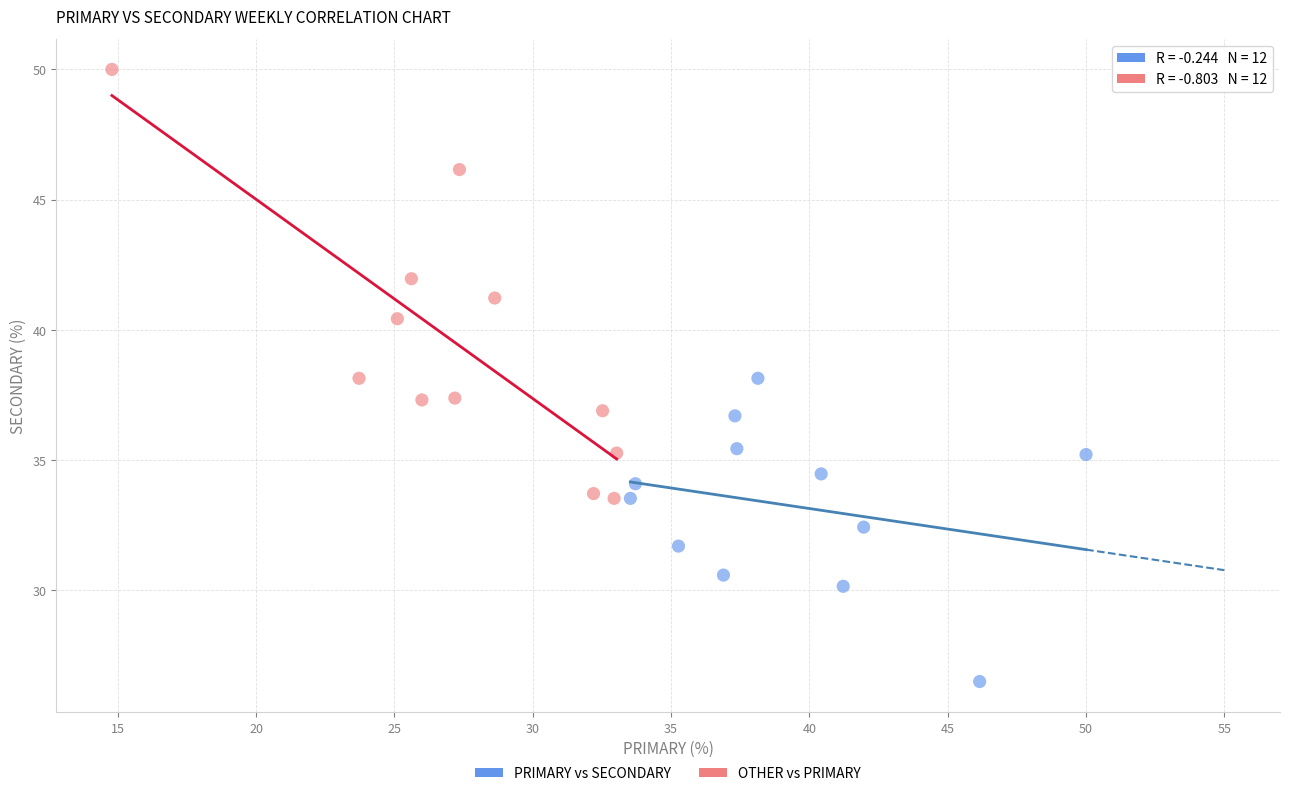

Which series reaches the maximum Y coordinate?

OTHER vs PRIMARY